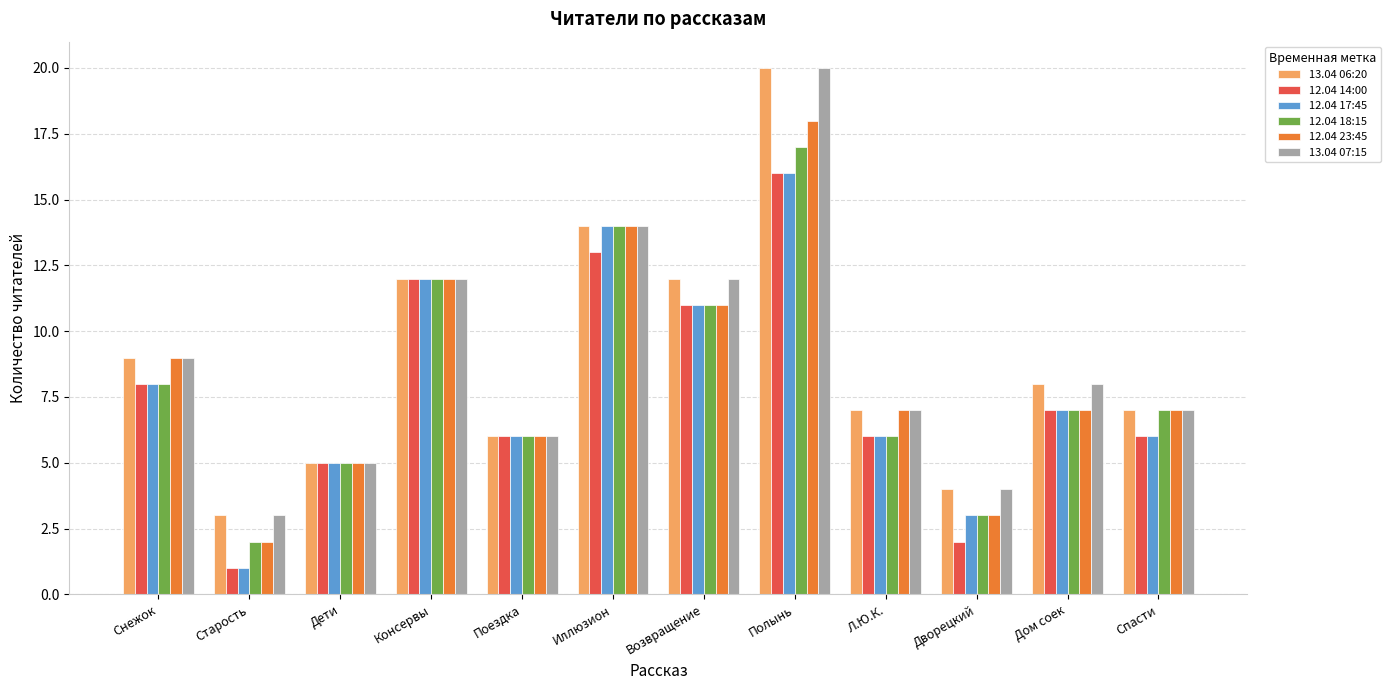

How many values in the 12.04 17:45 series are below 7?

6